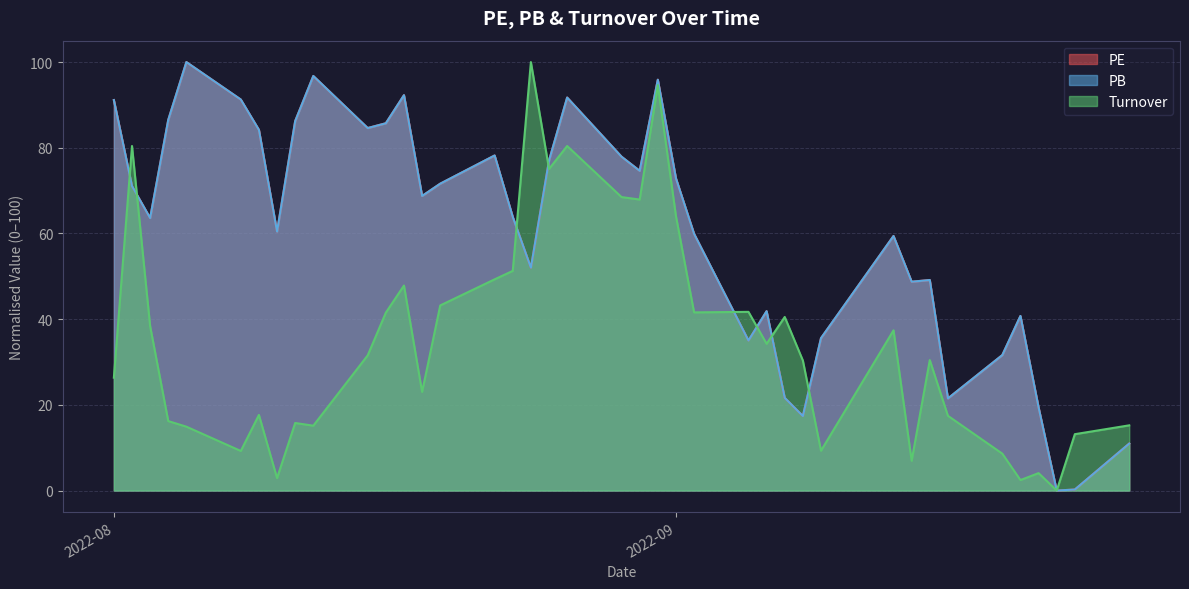

What is the total value across all series at 2022-09-23?

13.6